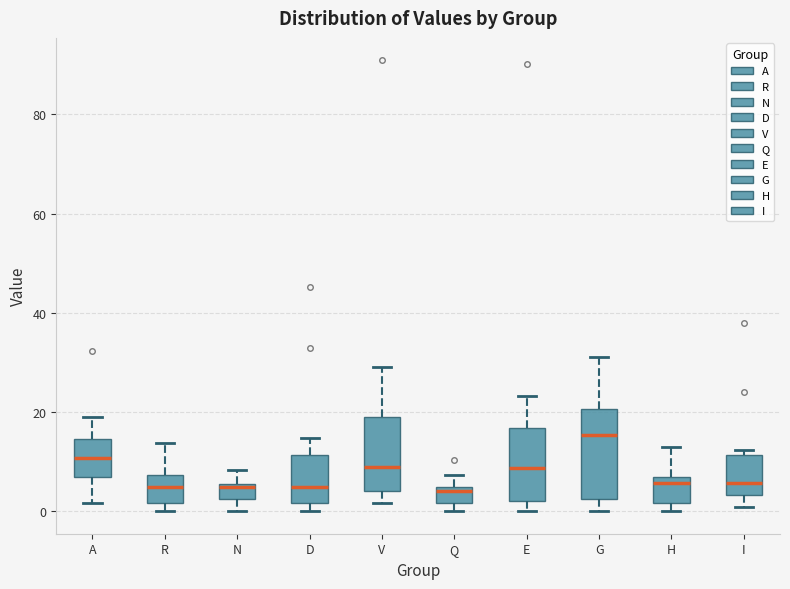

Where is the upper edge of the box for H on the y-axis? The values are not printed on the chart, so give them approximately, as read against the axis.

6